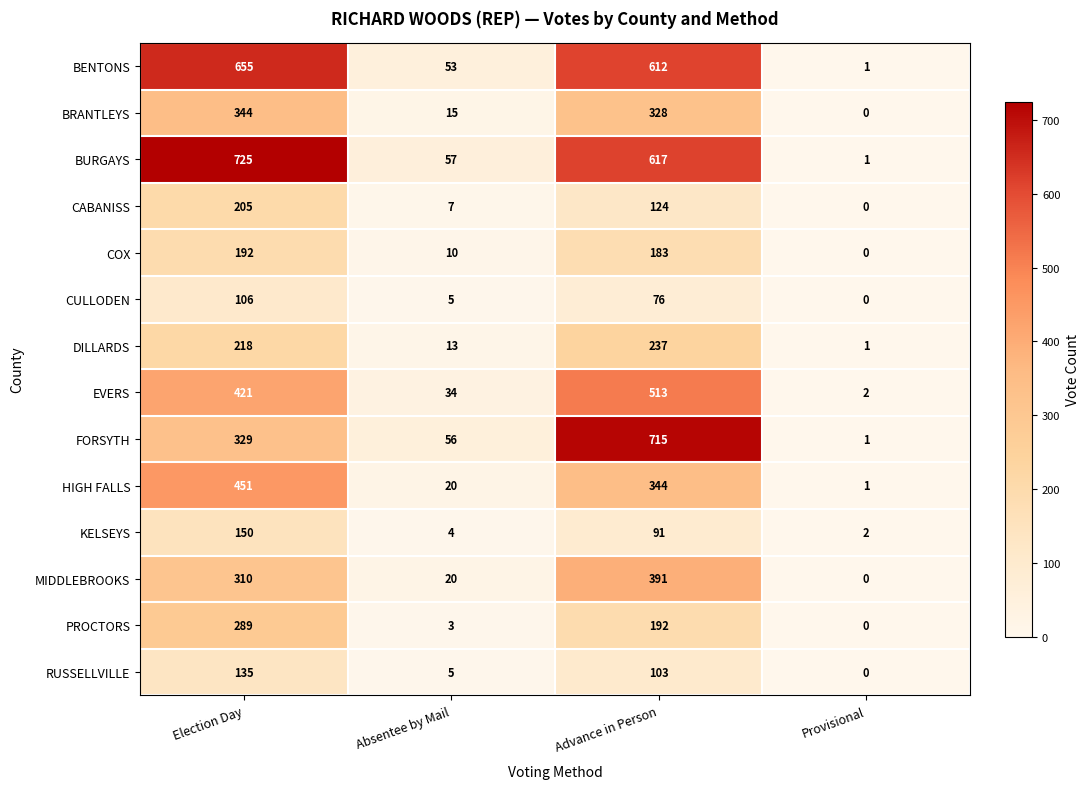

The MIDDLEBROOKS series shows 0 at Provisional. True or false?

True